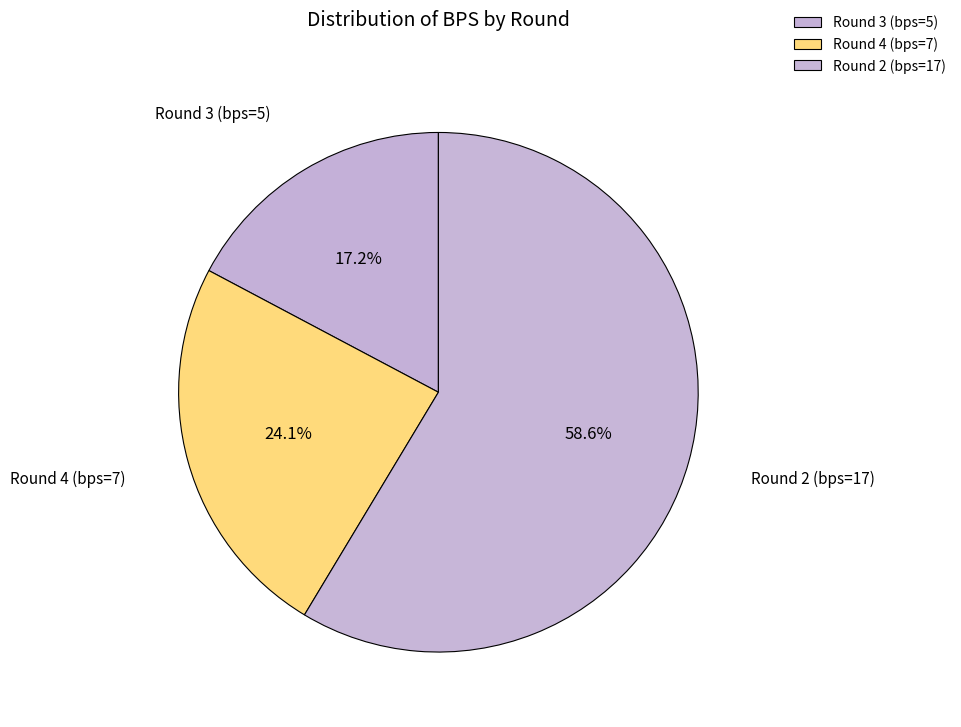

Combined, what portion of the pie is Round 2 (bps=17) and Round 3 (bps=5)?

75.9%